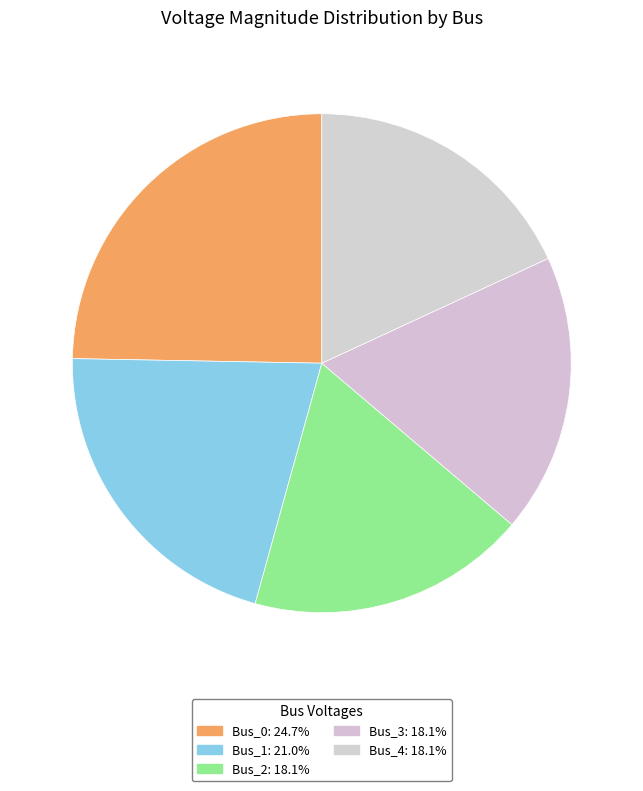

Does Bus_0 represent more than half of the total?

No